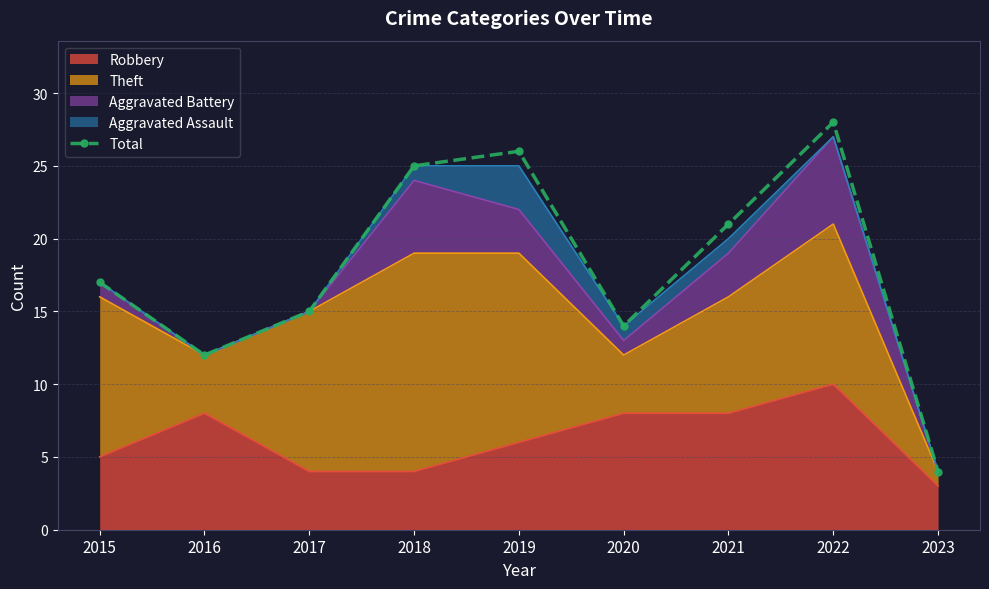

How many lines are shown in the chart?

1